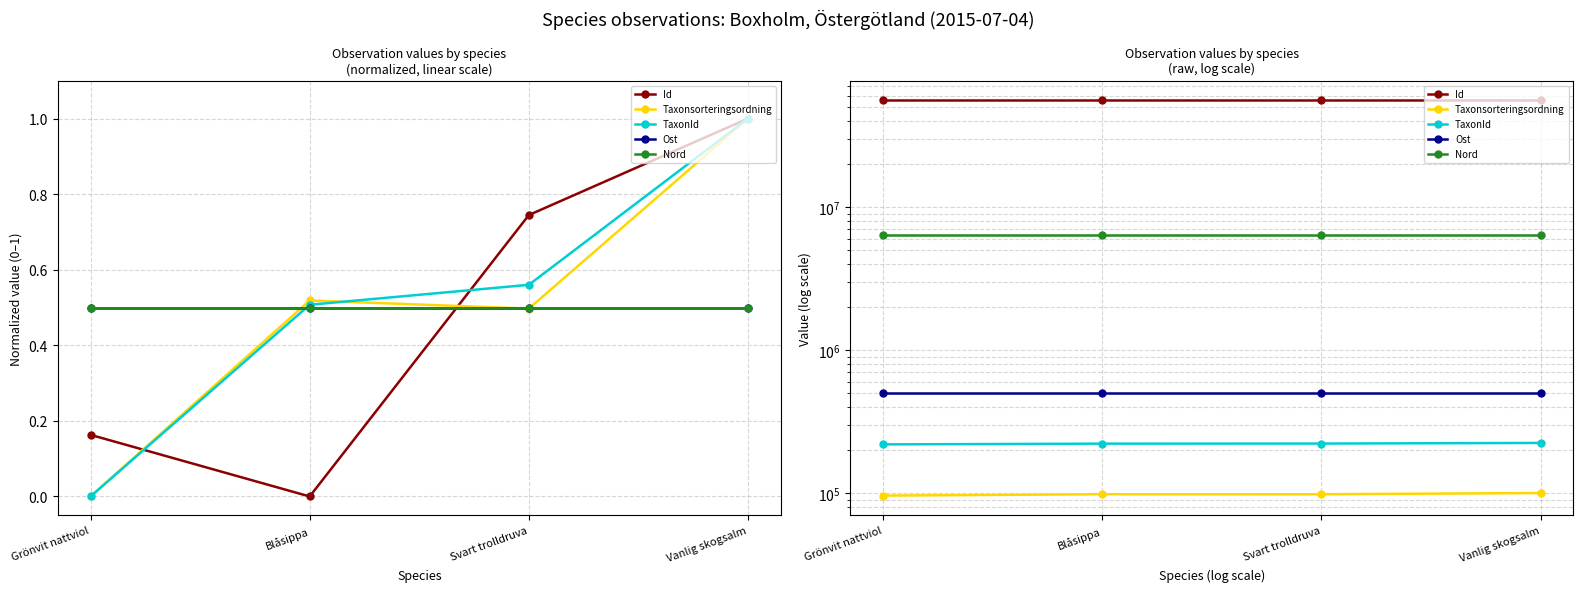

What is the label of the 1st point from the right?

Vanlig skogsalm